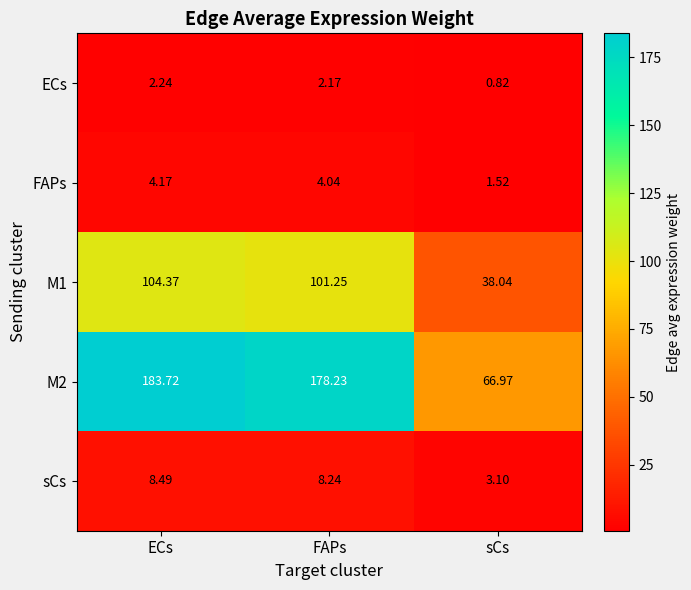

What is the difference between the highest and lowest values at ECs?

181.5